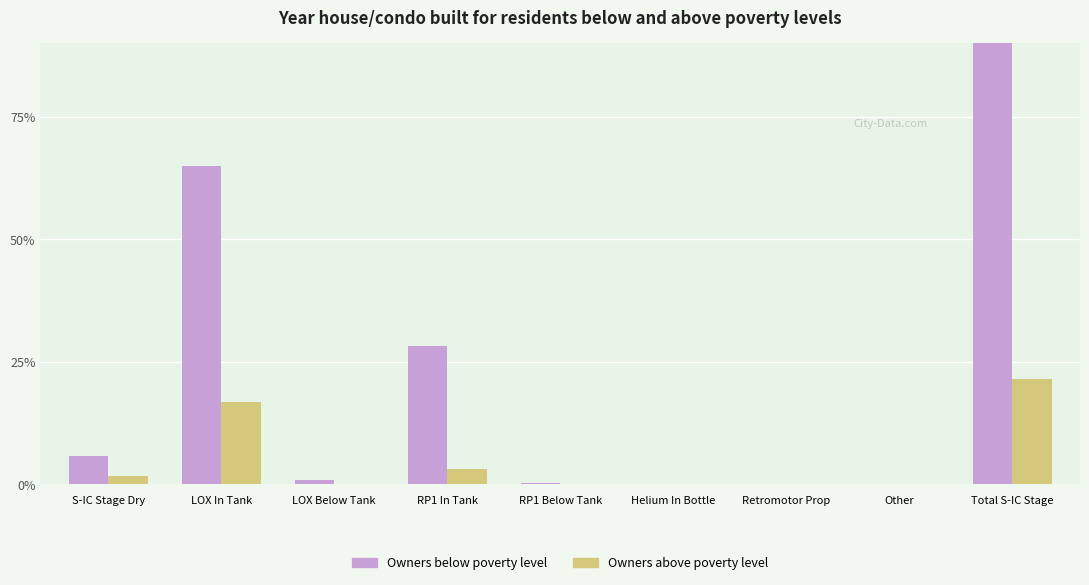

True or false: Owners above poverty level has a value of 0.0 at Retromotor Prop.

False